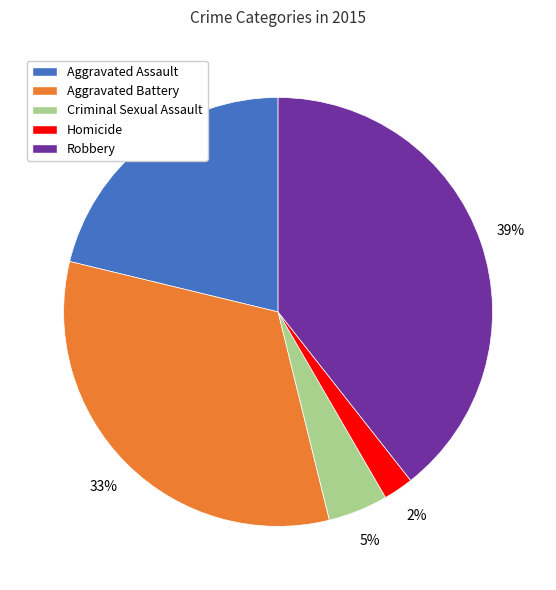

How many segments does this pie chart have?

5